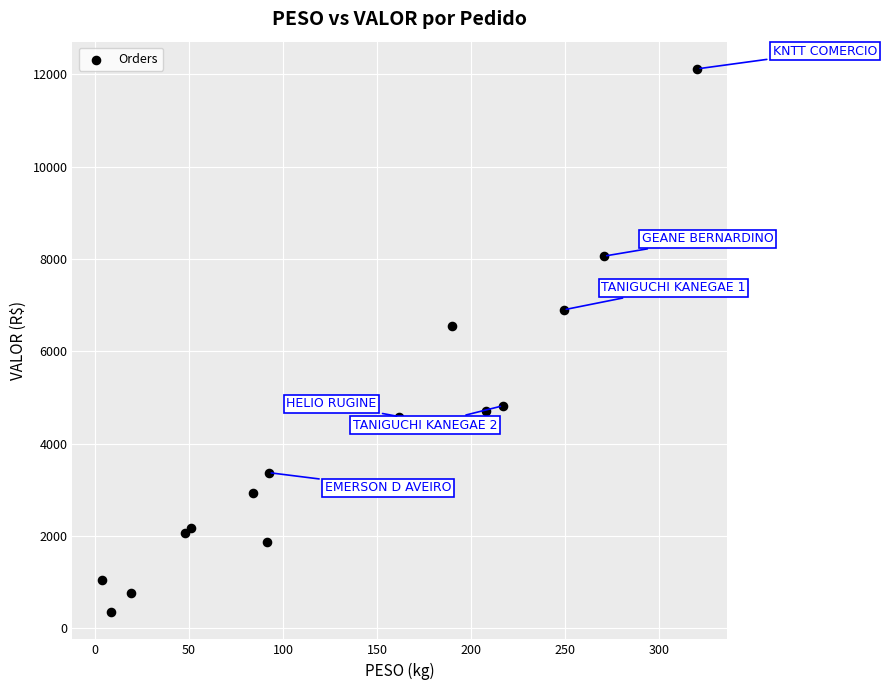

What Y value in the scatter plot is closest to 6232?

6548.2